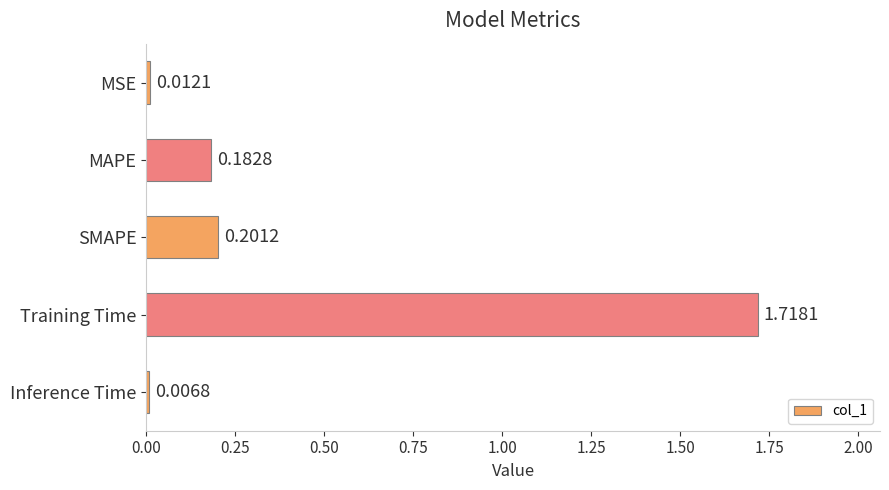

What is the label of the 5th bar from the bottom?

MSE